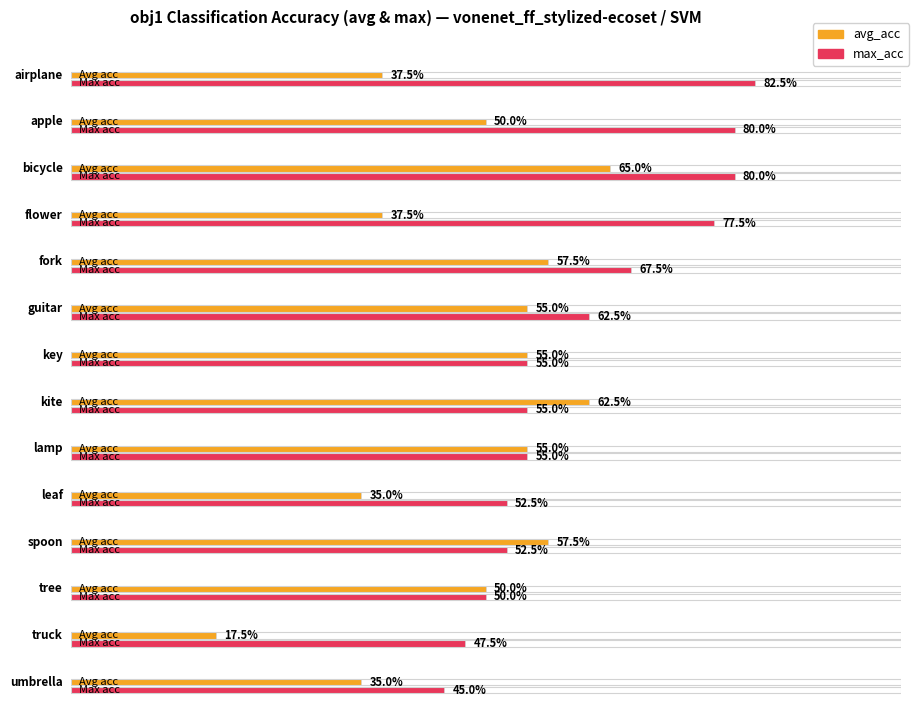

What is the label of the 14th bar from the right?

airplane